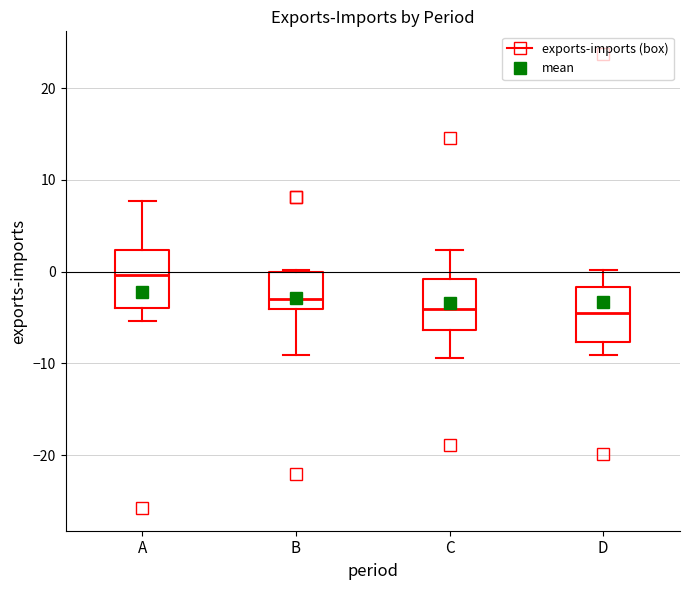

Where is the upper edge of the box for A on the y-axis? The values are not printed on the chart, so give them approximately, as read against the axis.

2